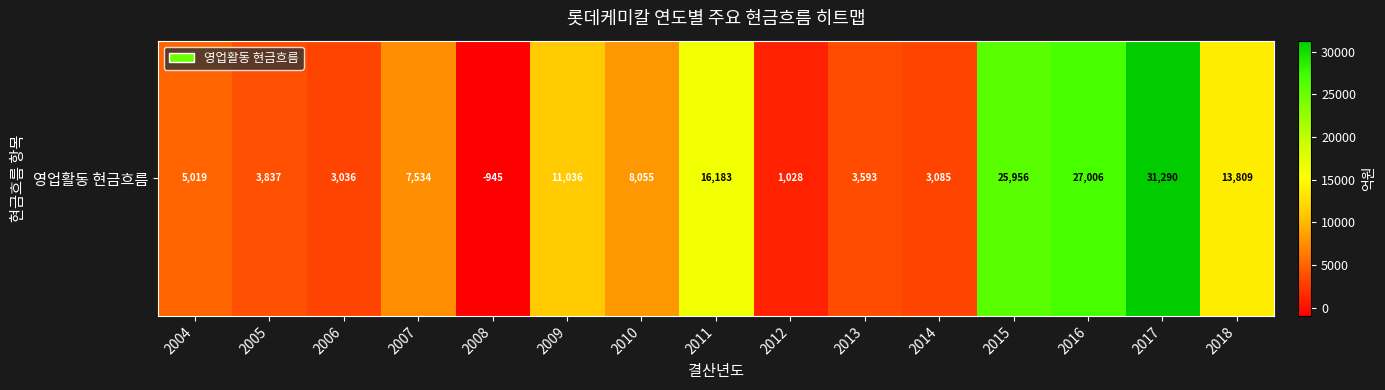

Reading left to right, list all the values displayed in this chart.

2004=5018.6	2005=3837.2	2006=3035.9	2007=7534.2	2008=-945.3	2009=11036.1	2010=8054.8	2011=16183.4	2012=1028.1	2013=3593.0	2014=3084.8	2015=25956.3	2016=27006.4	2017=31290.1	2018=13809.3